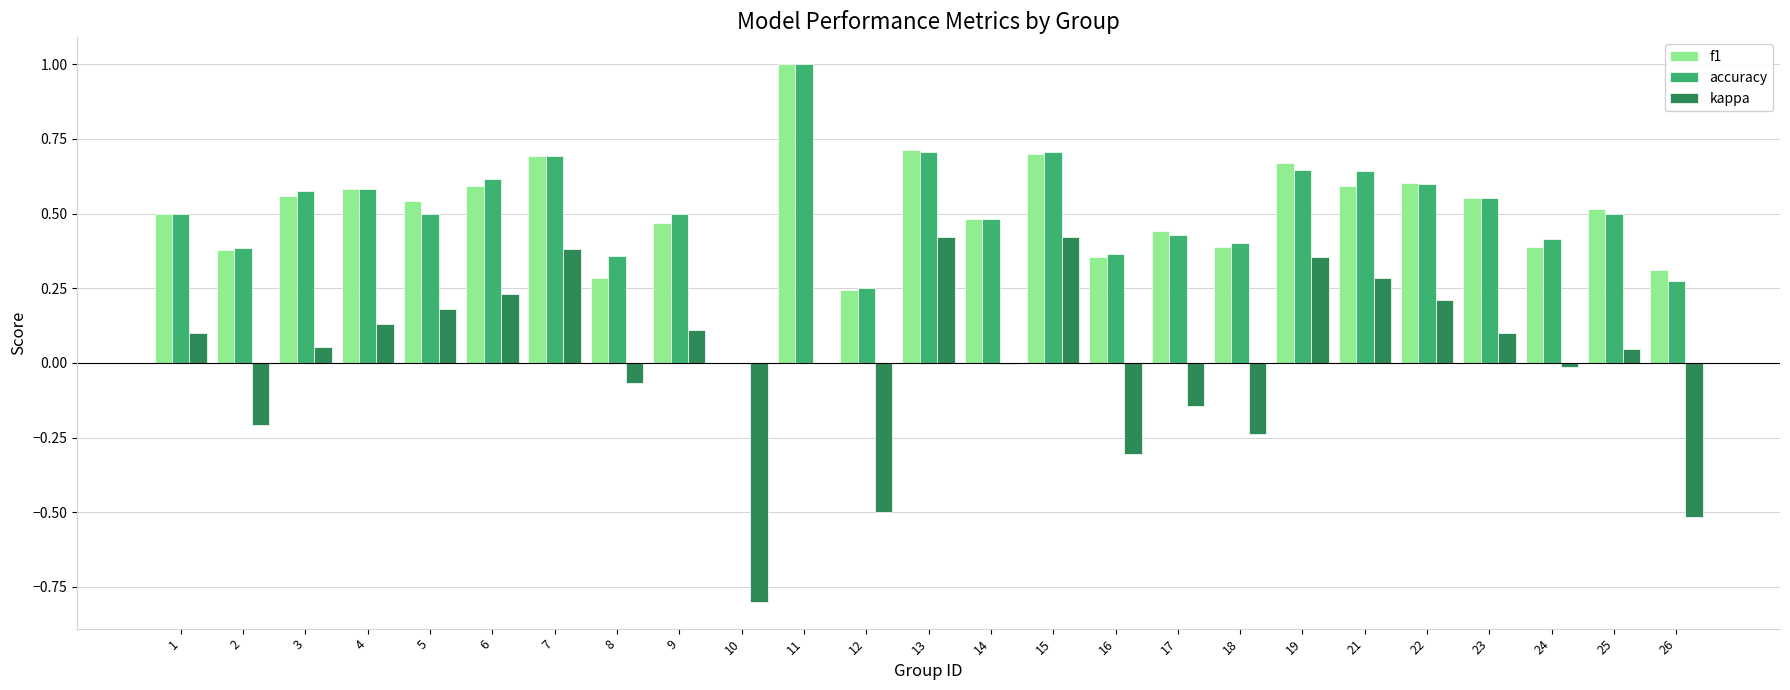

What is the sum of the accuracy values at 6 and 5?

1.1